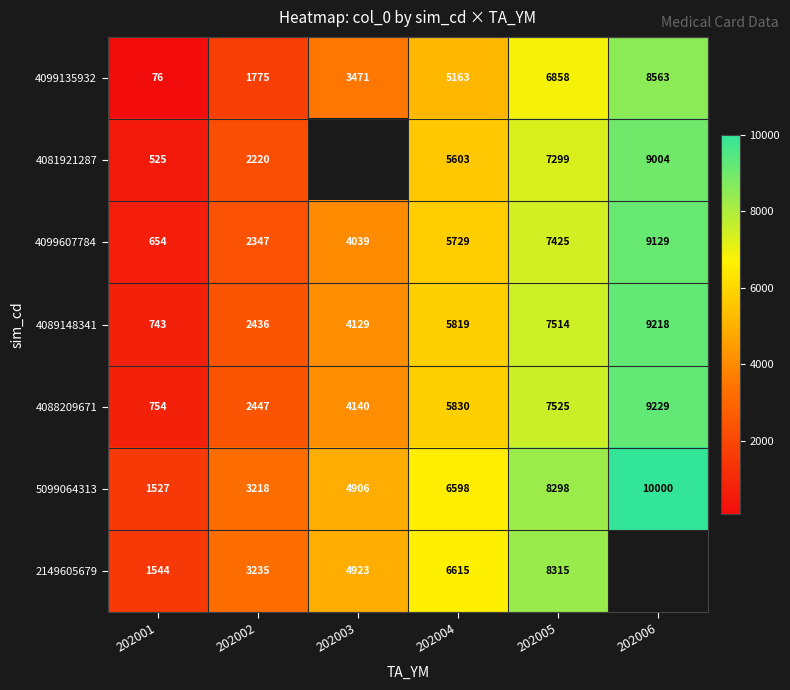

List the labels in order of 4089148341 value, smallest first.

202001, 202002, 202003, 202004, 202005, 202006